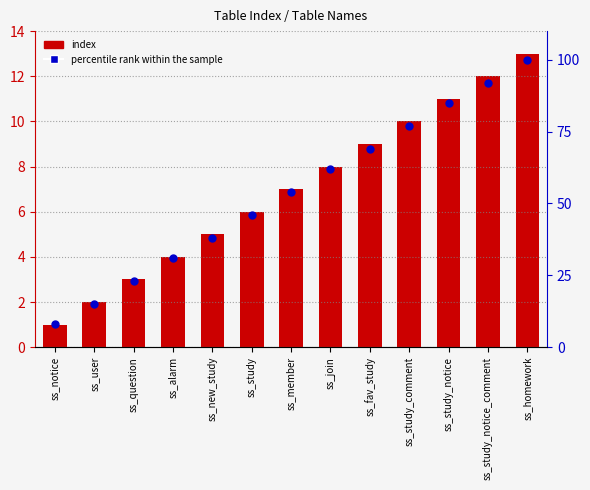

At which category is the sum across all series the highest?

ss_homework